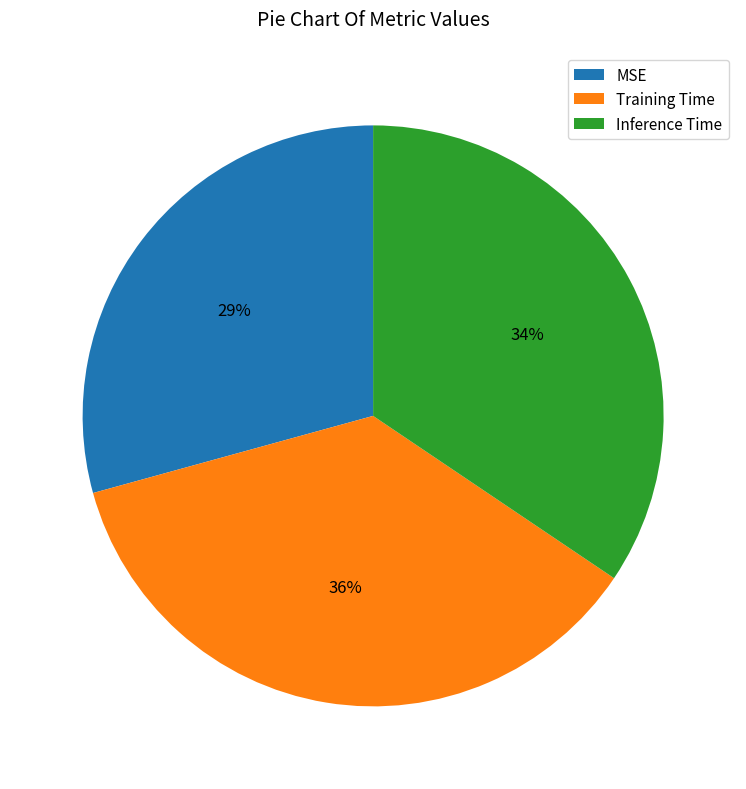

To the nearest percent, what portion does Training Time represent?

36%